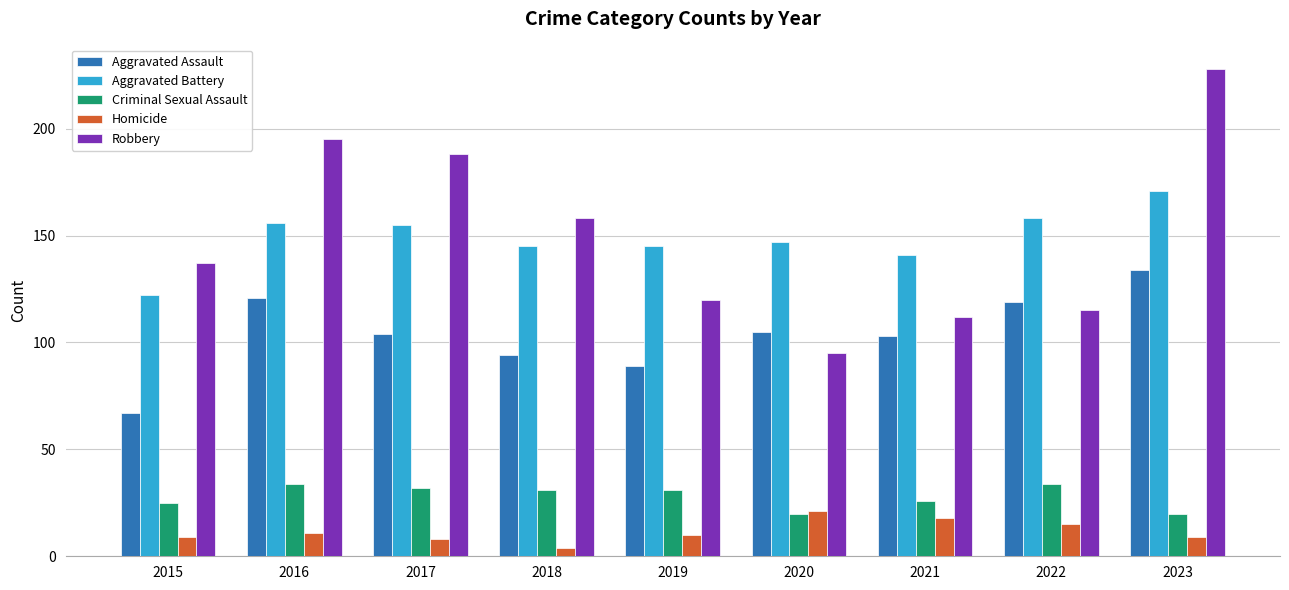

At how many categories does at least one series exceed 22?

9